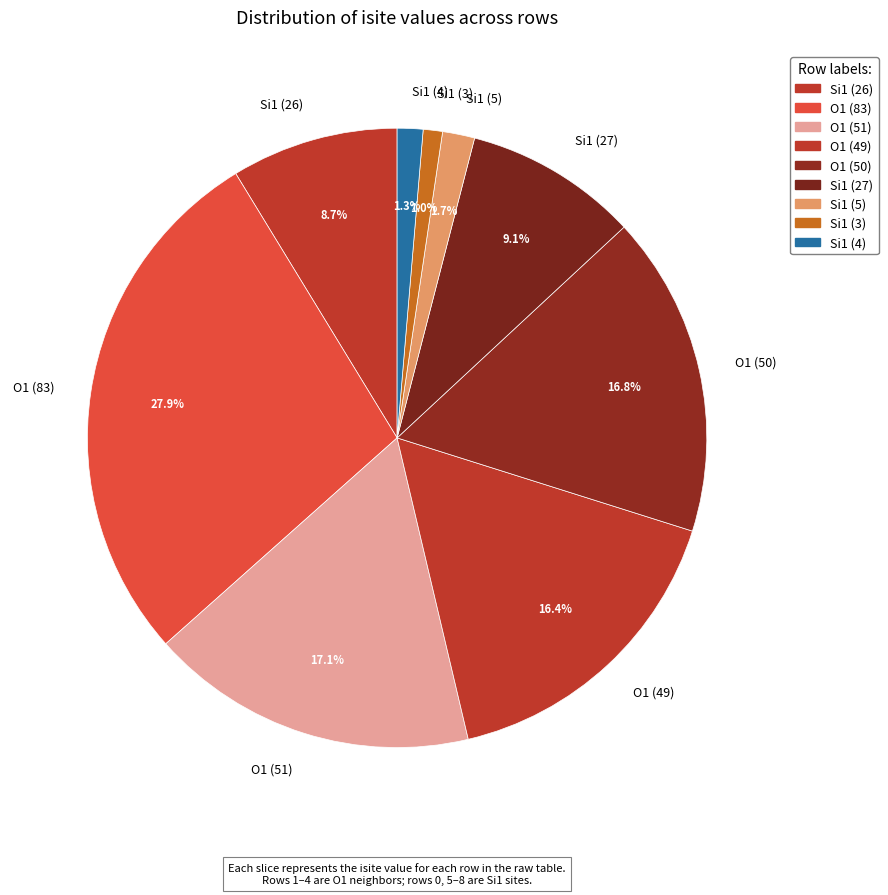

To the nearest percent, what is the average slice percentage?

11%